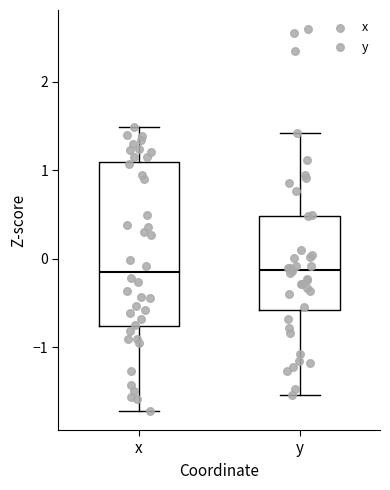

Reading left to right, read every box against the y-axis: the position of its median line, the range the box covers, and the ends of its whiskers. The values are not printed on the chart, so give them approximately, as read against the axis.

x: median -0.1, box -0.8 to 1.1, whiskers -1.7 to 1.5
y: median -0.1, box -0.6 to 0.5, whiskers -1.5 to 1.4